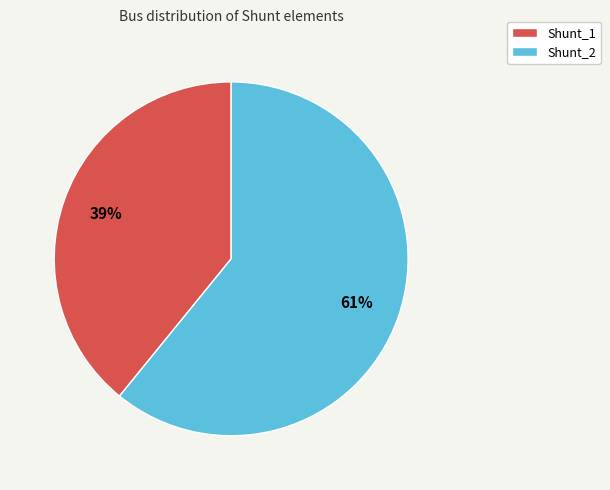

What is the smallest slice in the pie chart?

Shunt_1